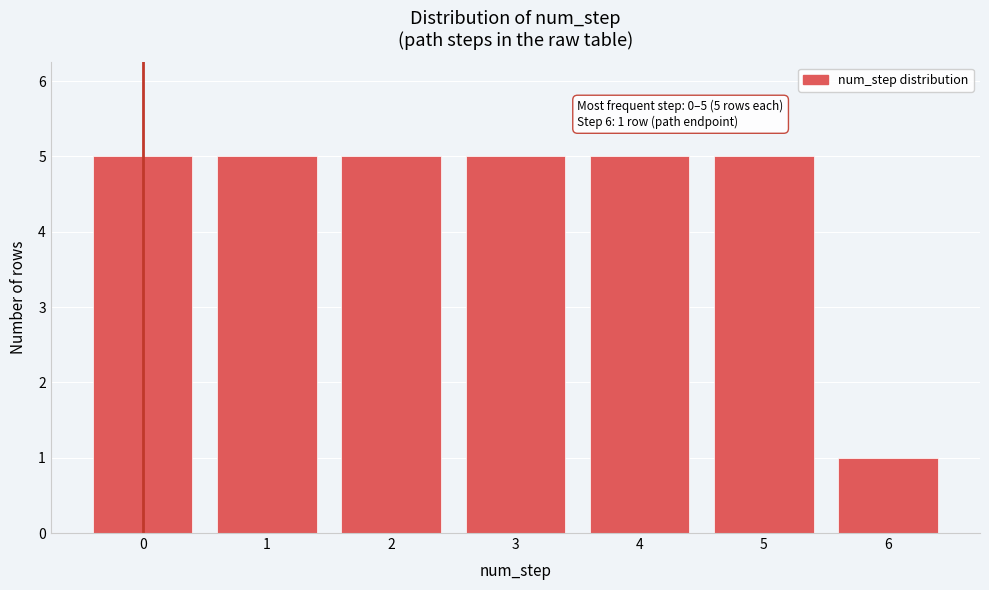

Reading left to right, transcribe all the data shown in this chart.

5	5	5	5	5	5	1